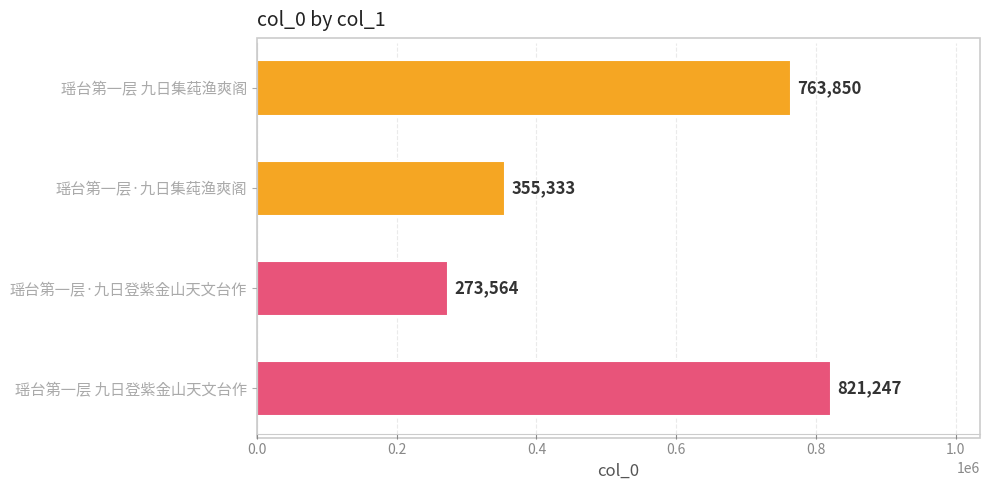

What is the difference between the maximum and second lowest values?

465914